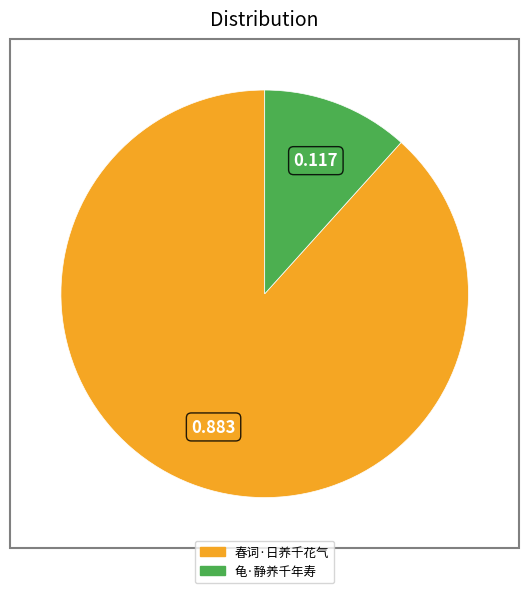

Which category has the biggest portion of the pie?

春词·日养千花气